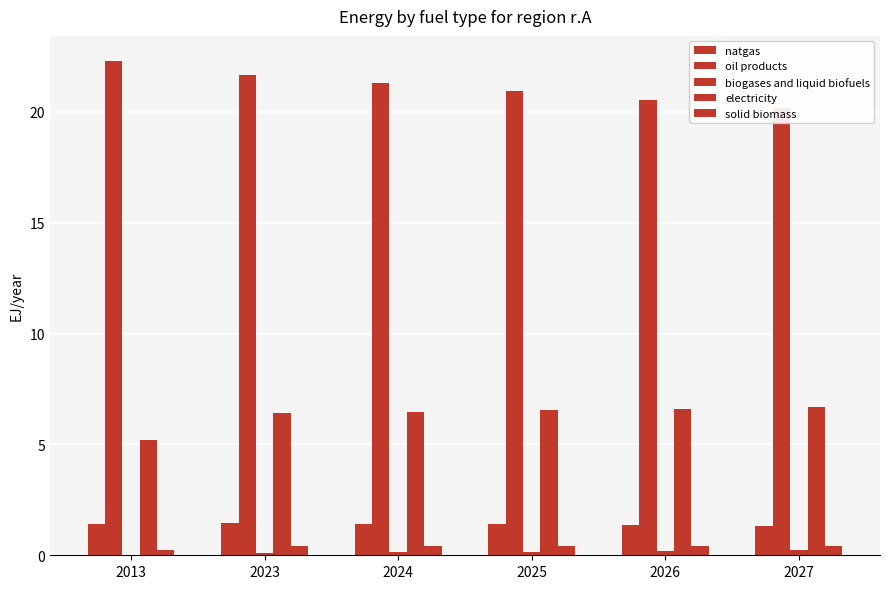

The electricity series shows 6.5 at 2025. True or false?

True